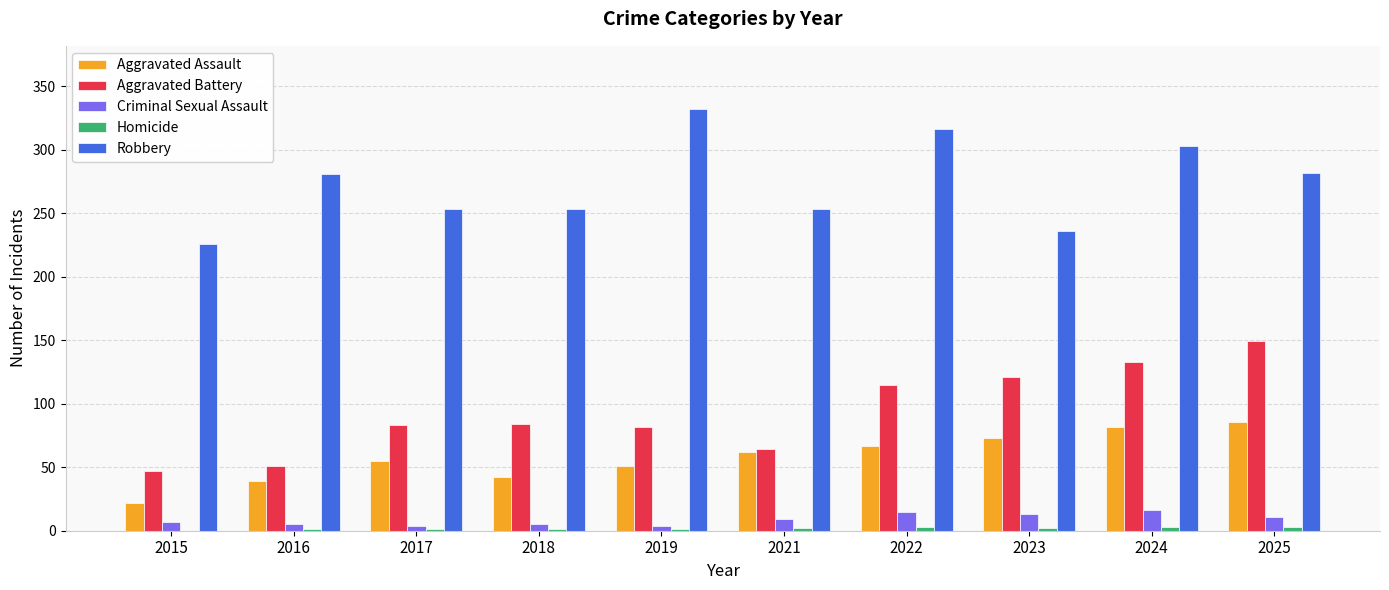

How many categories are shown in the chart?

10